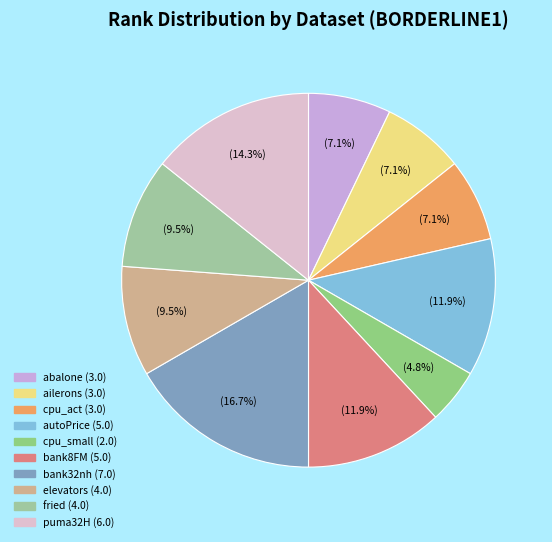

Which slice is the smallest?

cpu_small